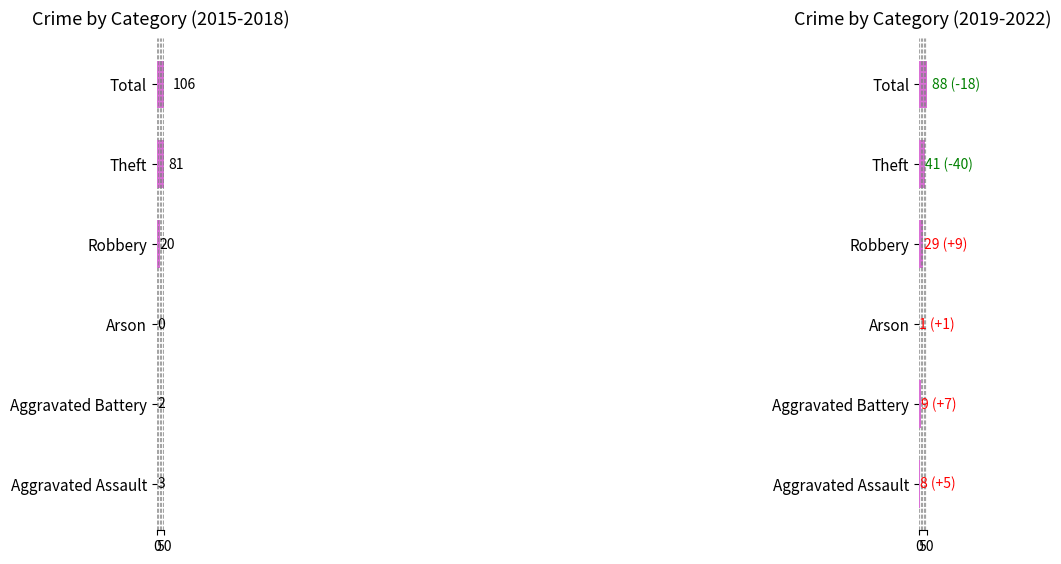

How many values in 2015-2018 Total are above zero?

5